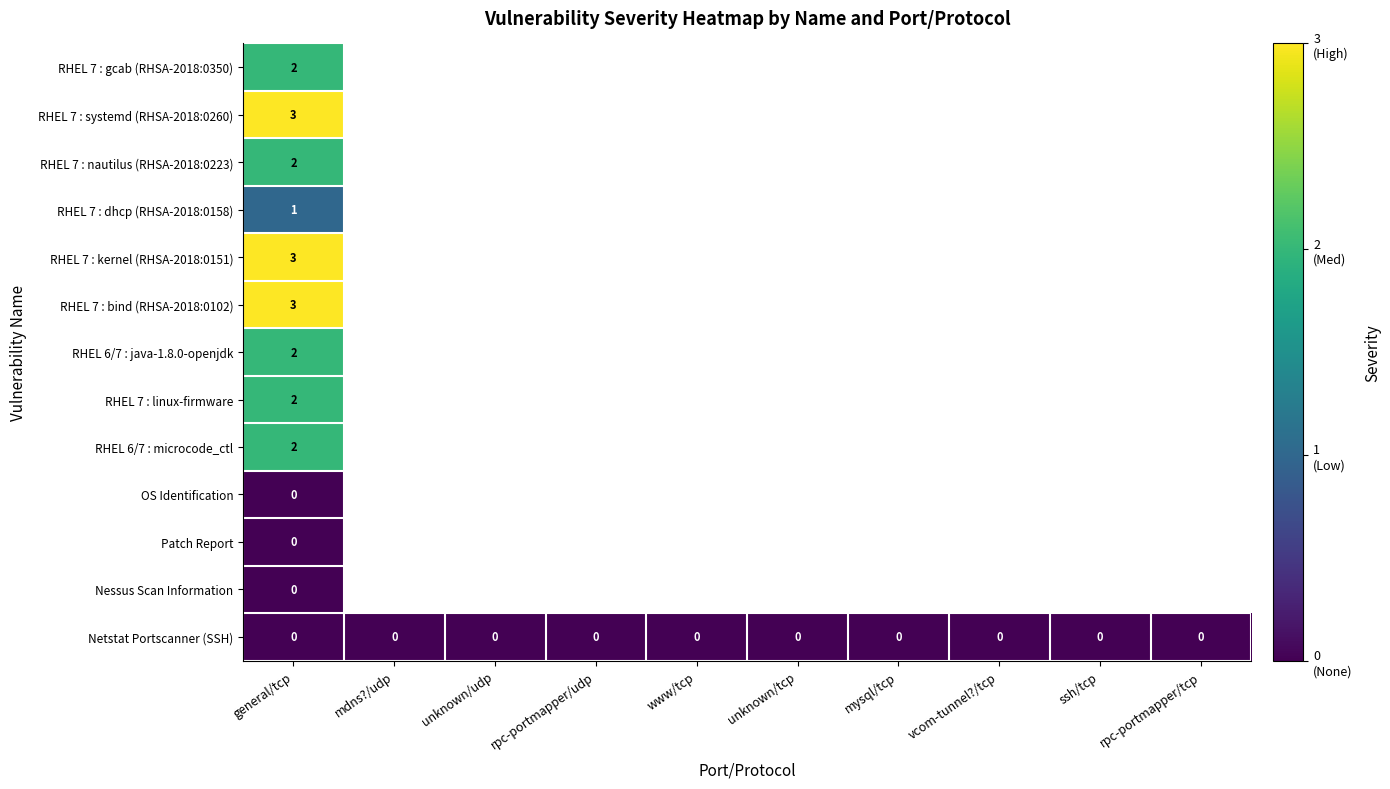

Which category has the lowest value across all series?

mdns?/udp